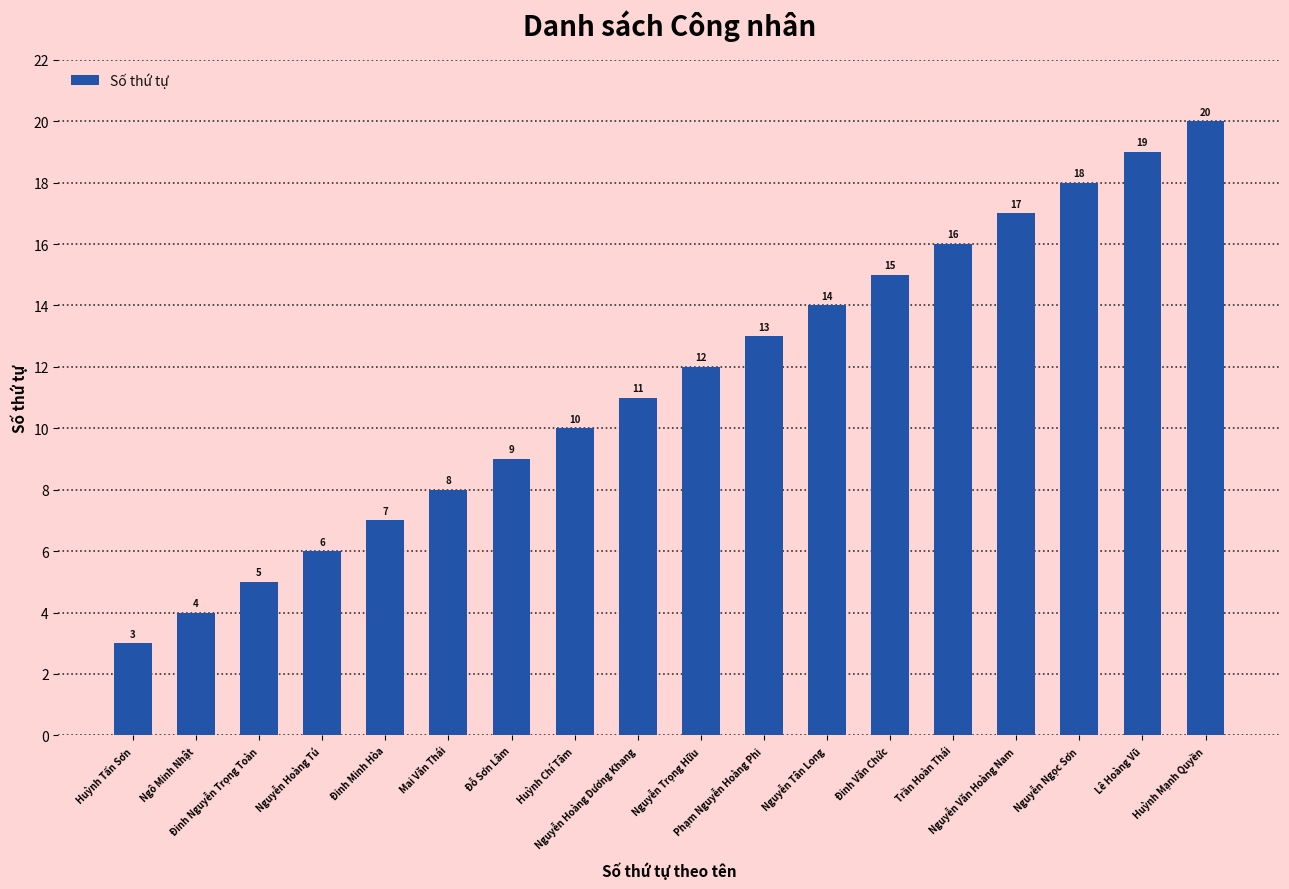

Does the chart contain stacked bars?

No